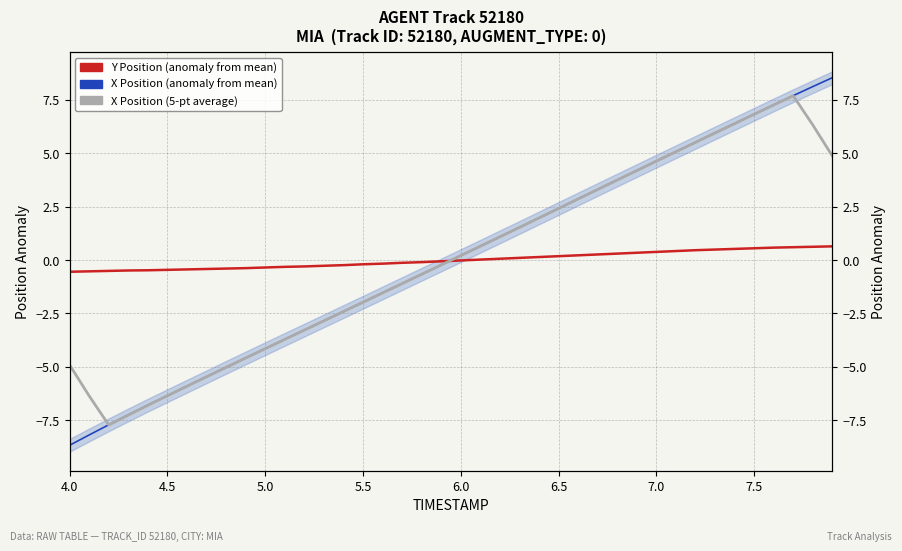

Which category has the lowest value across all series?

4.0